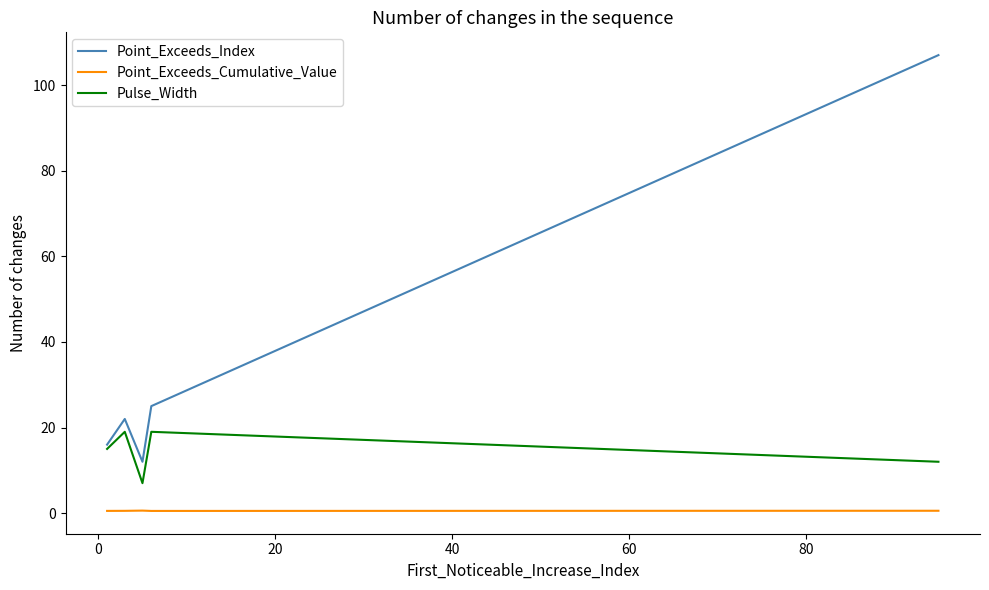

Which series has the largest range (max minus min)?

Point_Exceeds_Index